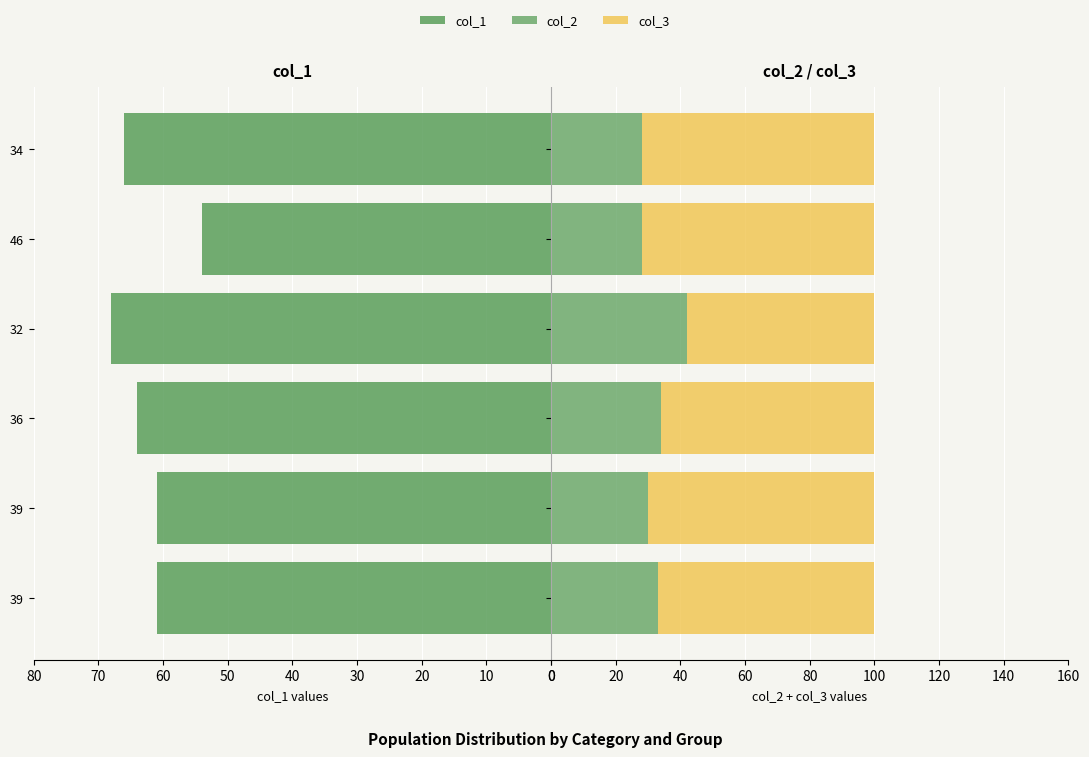

What is the average value of the col_3 series?

68